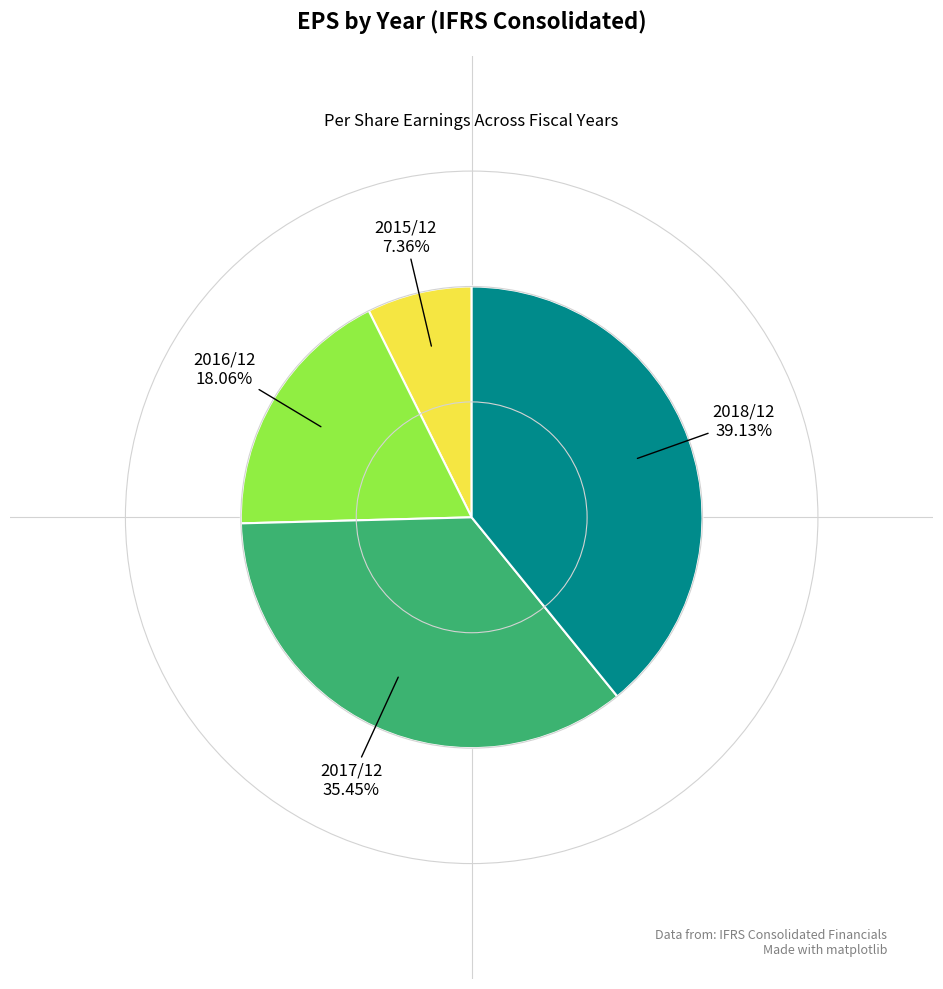

Is there any slice that represents more than half of the pie?

No